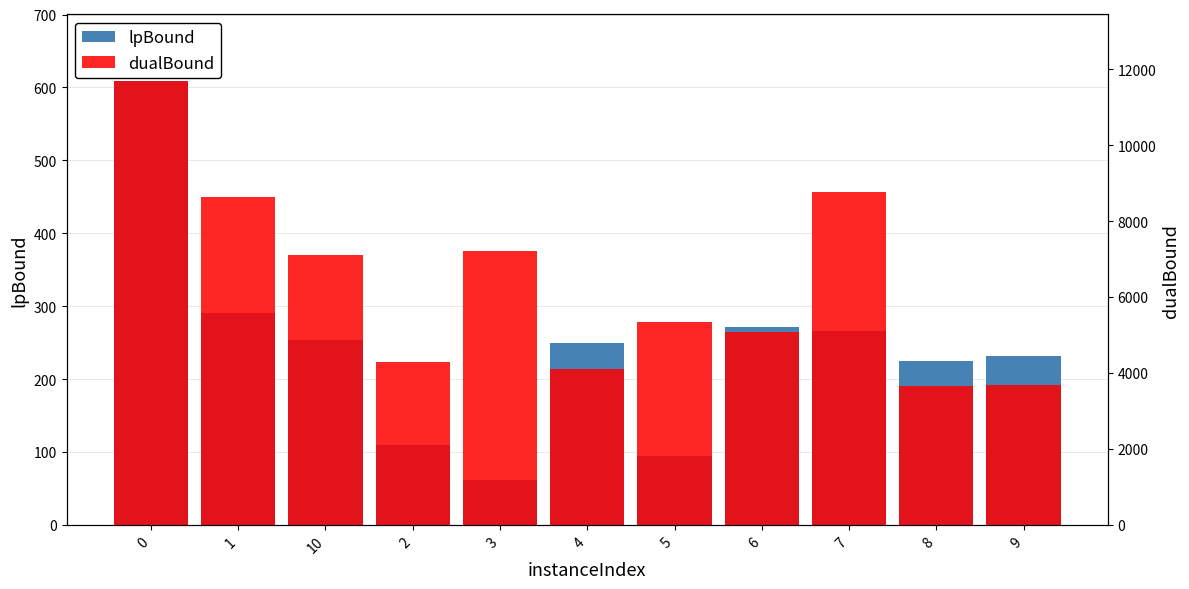

What is the approximate value of dualBound at 7?

8758.0